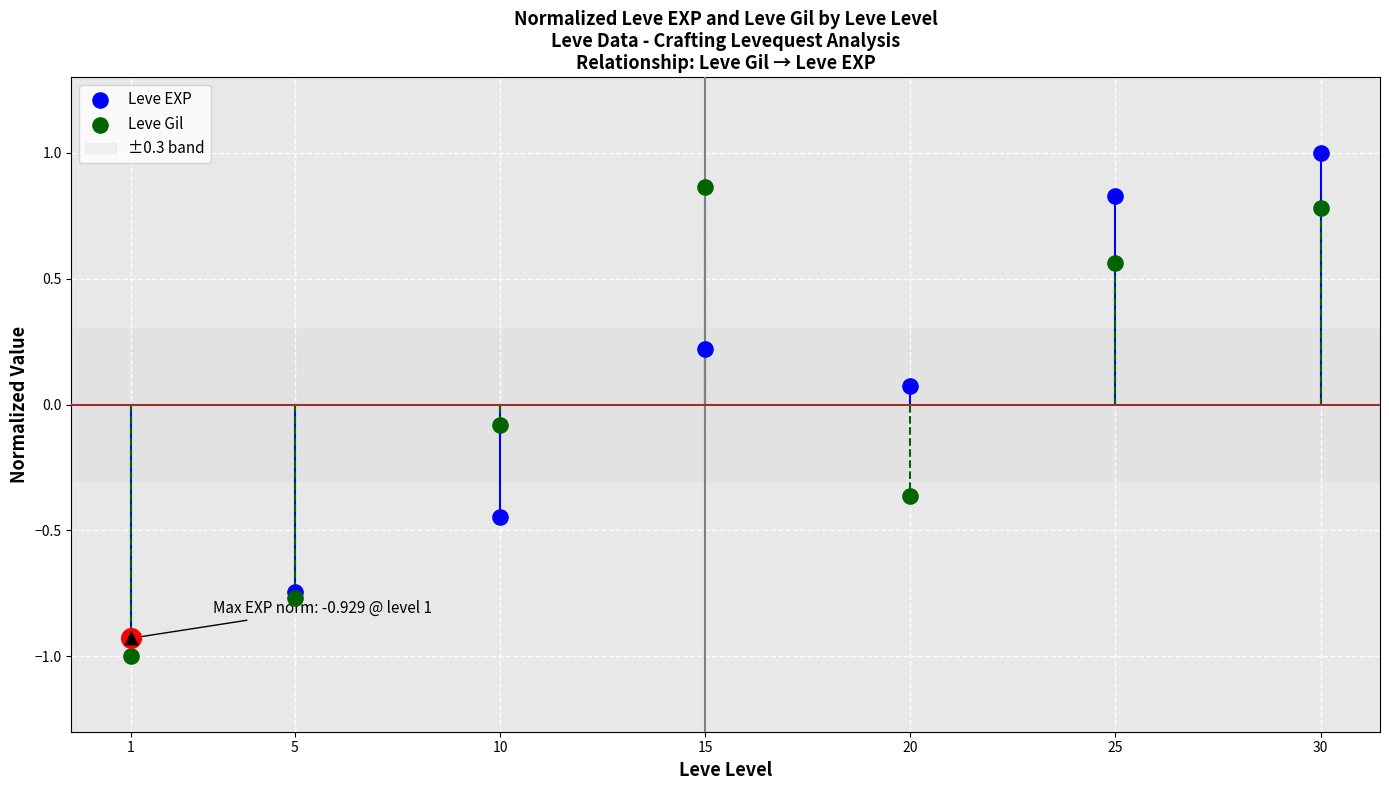

At which category is the sum across all series the highest?

30